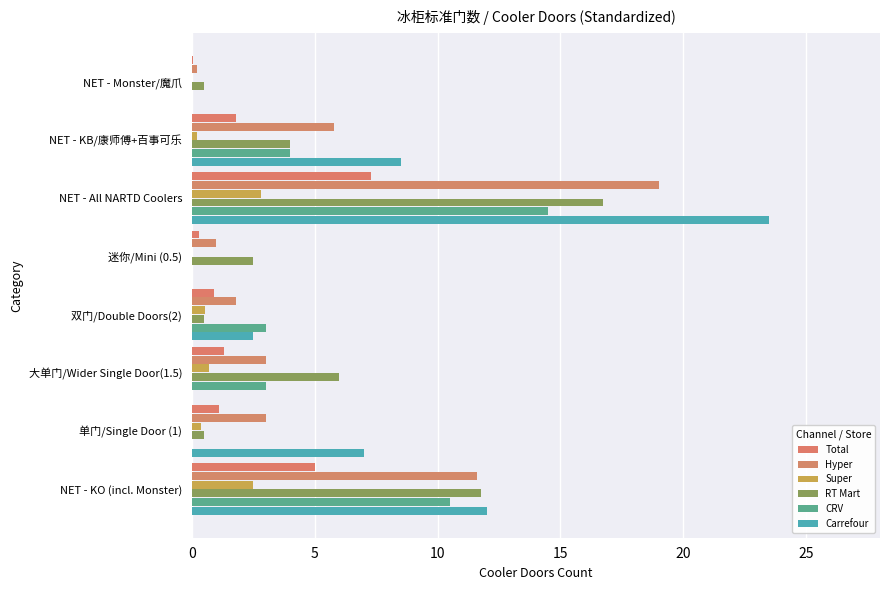

Rank the series by their maximum value, from highest to lowest.

Carrefour, Hyper, RT Mart, CRV, Total, Super